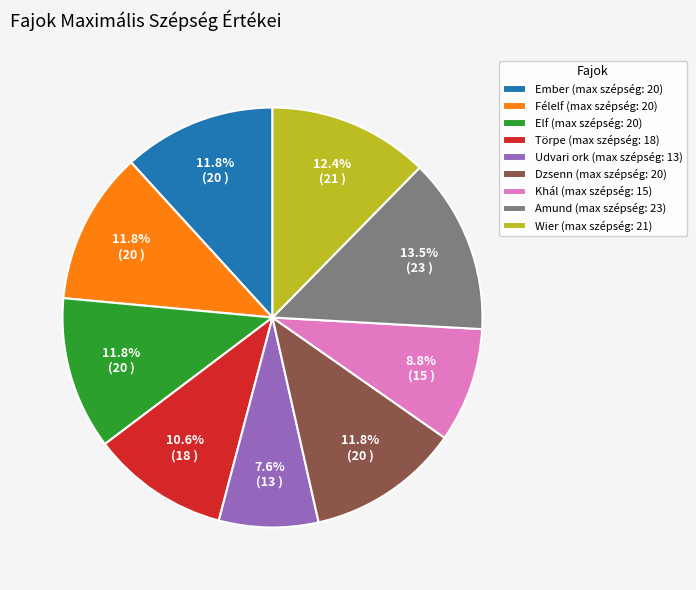

Which category has the smallest portion of the pie?

Udvari ork